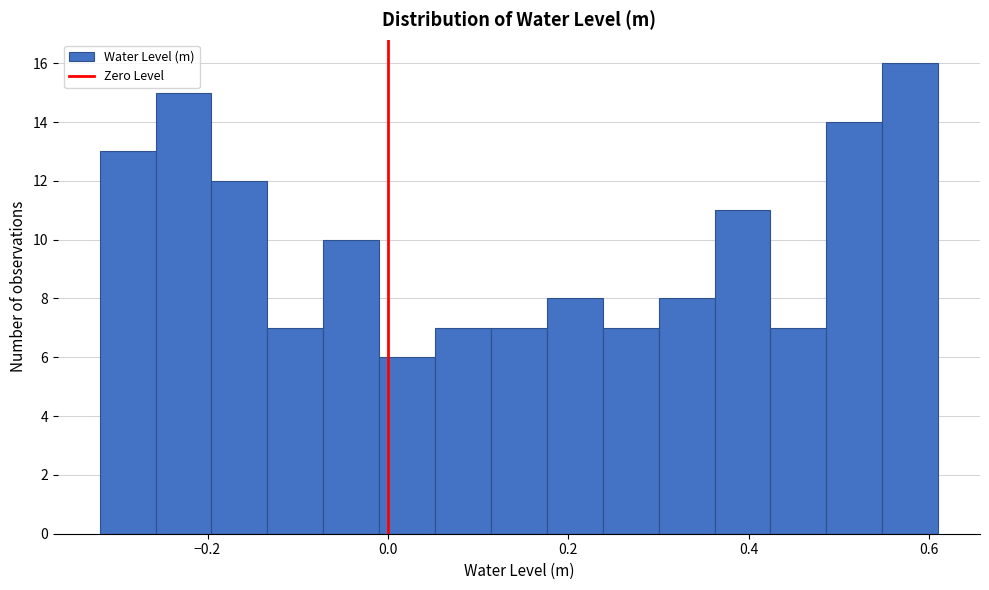

Read against the x-axis, roughly where is the centre of the tallest bar?

0.58